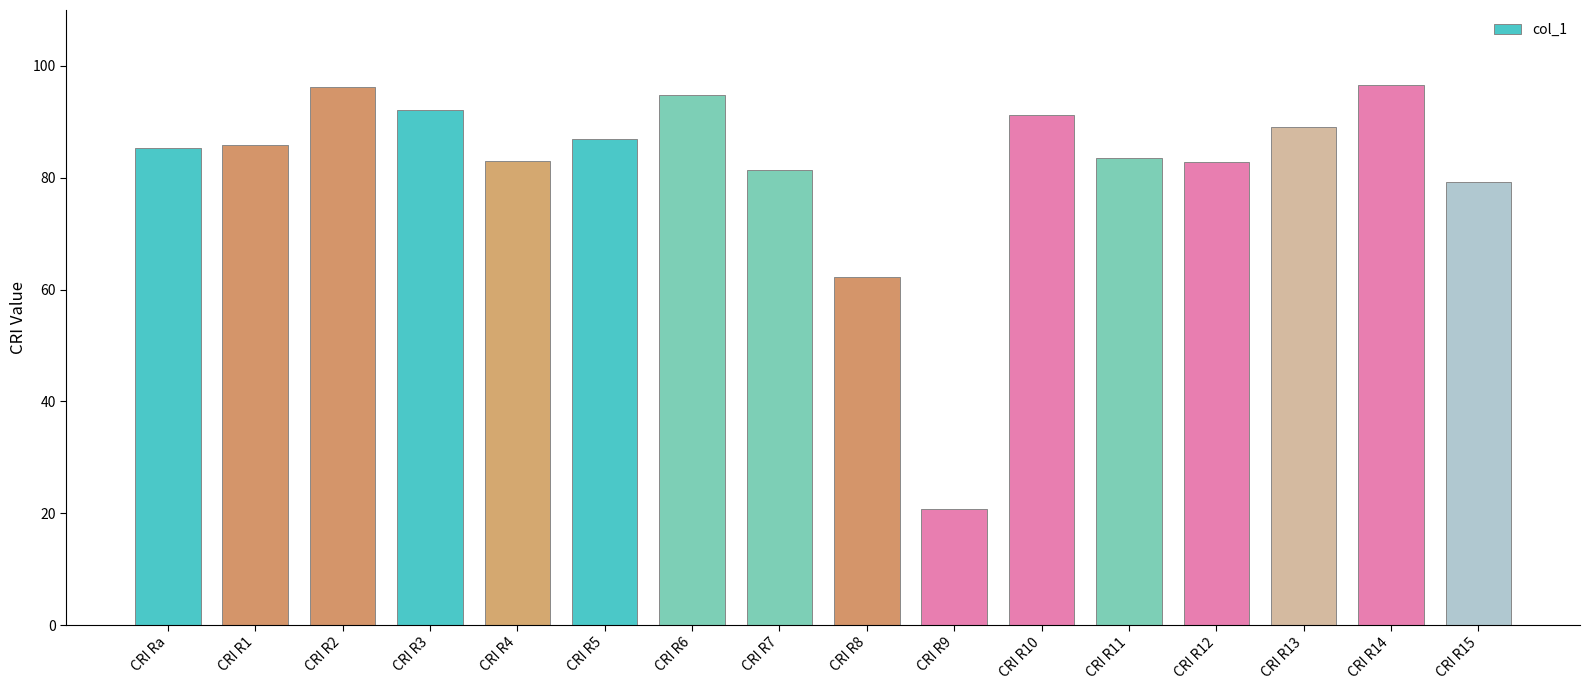

What is the change in value from CRI R2 to CRI R8?

-34.0